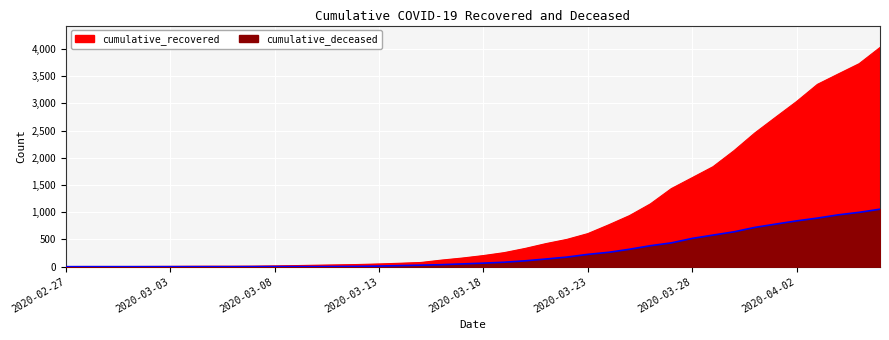

What is the difference between the maximum and minimum values in the cumulative_recovered series?

4023